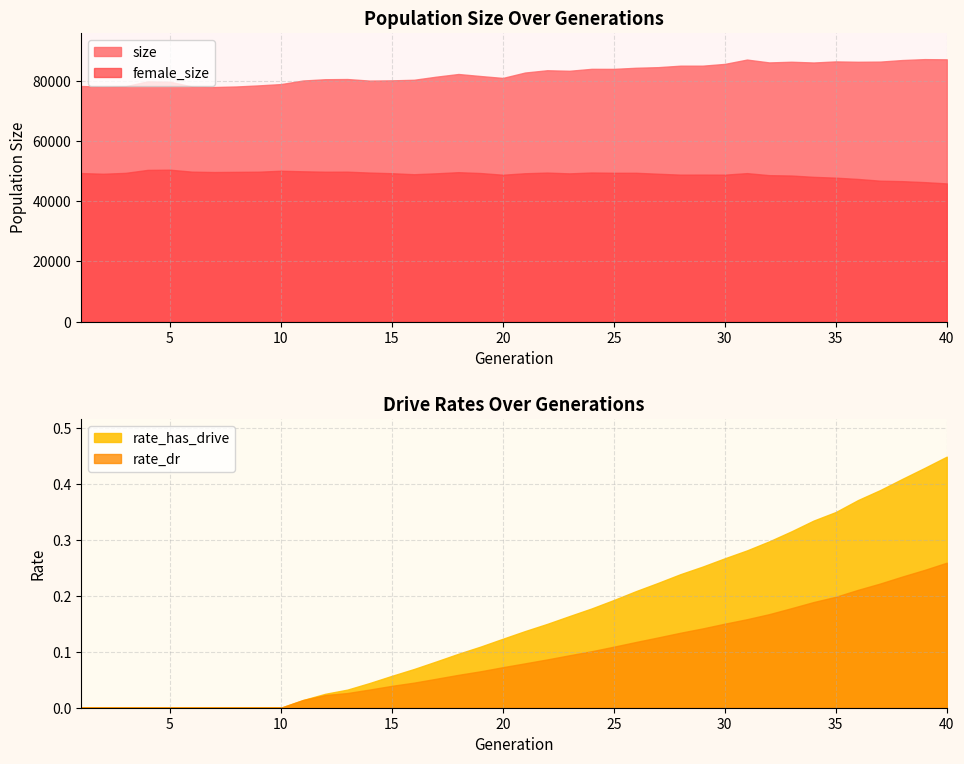

Is it true that rate_has_drive equals 0.4 at 27?

False